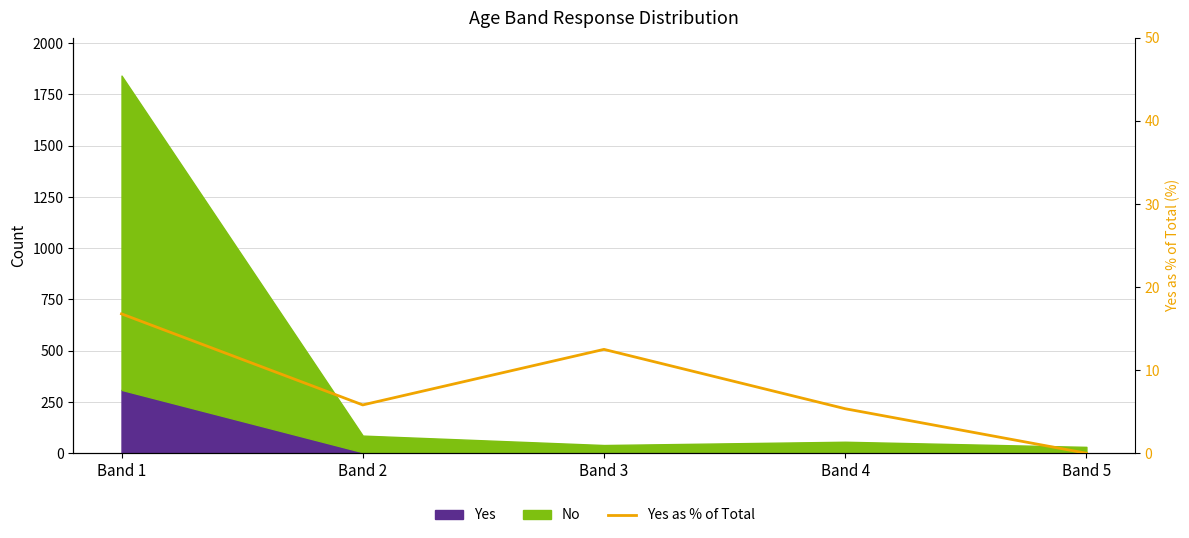

Is it true that the value at Band 1 is 16.8?

True